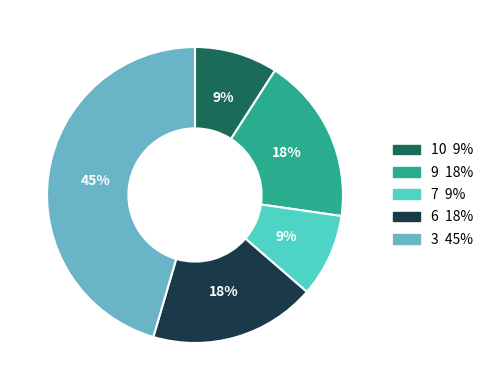

Is there a majority slice in this chart?

No